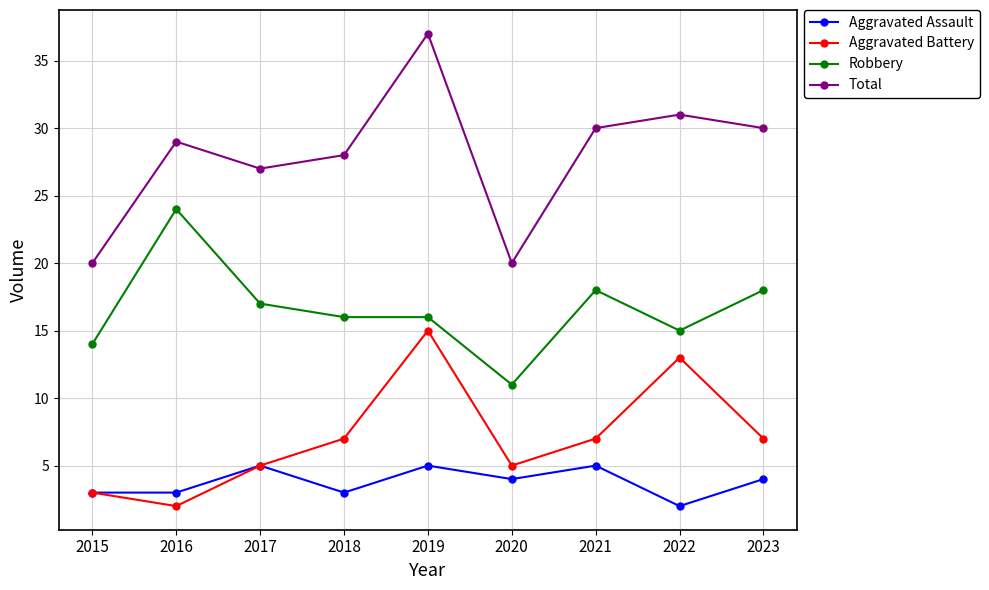

What value does the Aggravated Assault series have at 2018?

3